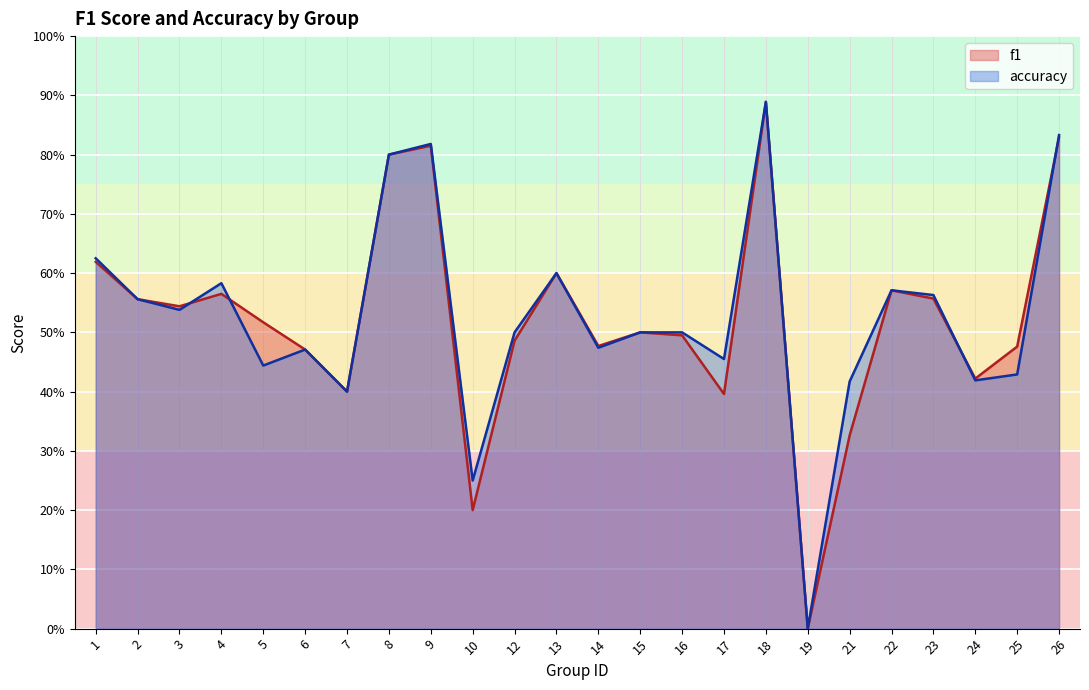

Which series changed the most between 3 and 10?

f1